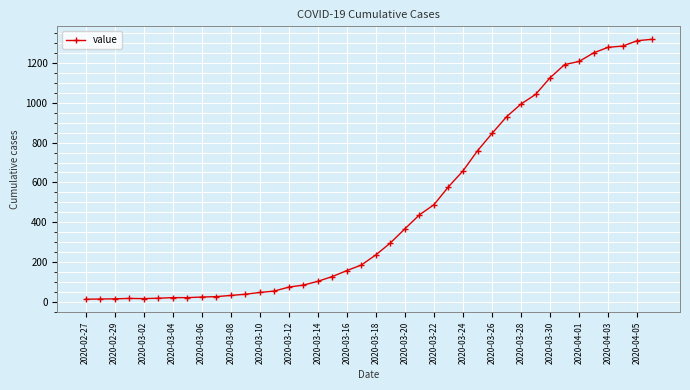

What is the sum of all values?

18689